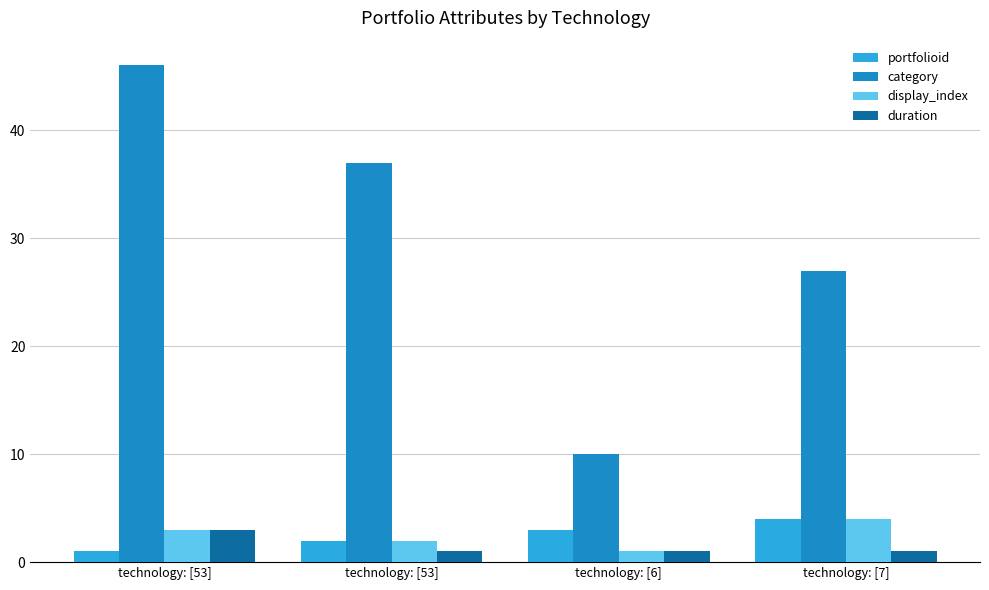

What value does the duration series have at technology: [53]?

1